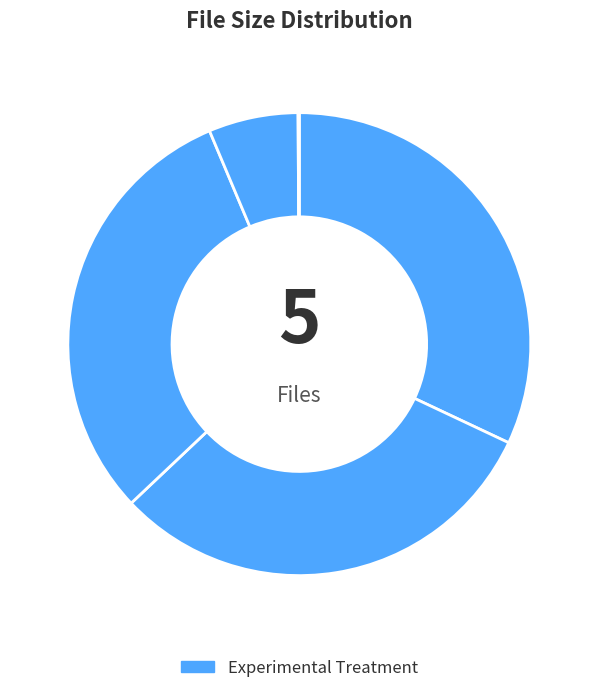

Count the number of slices in the pie.

5